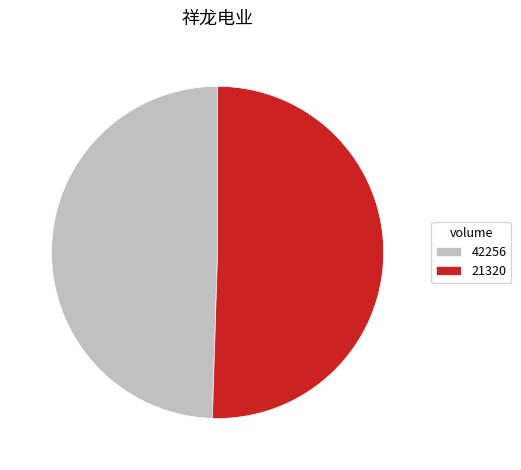

Is it true that 21320 is 64% of the pie?

False